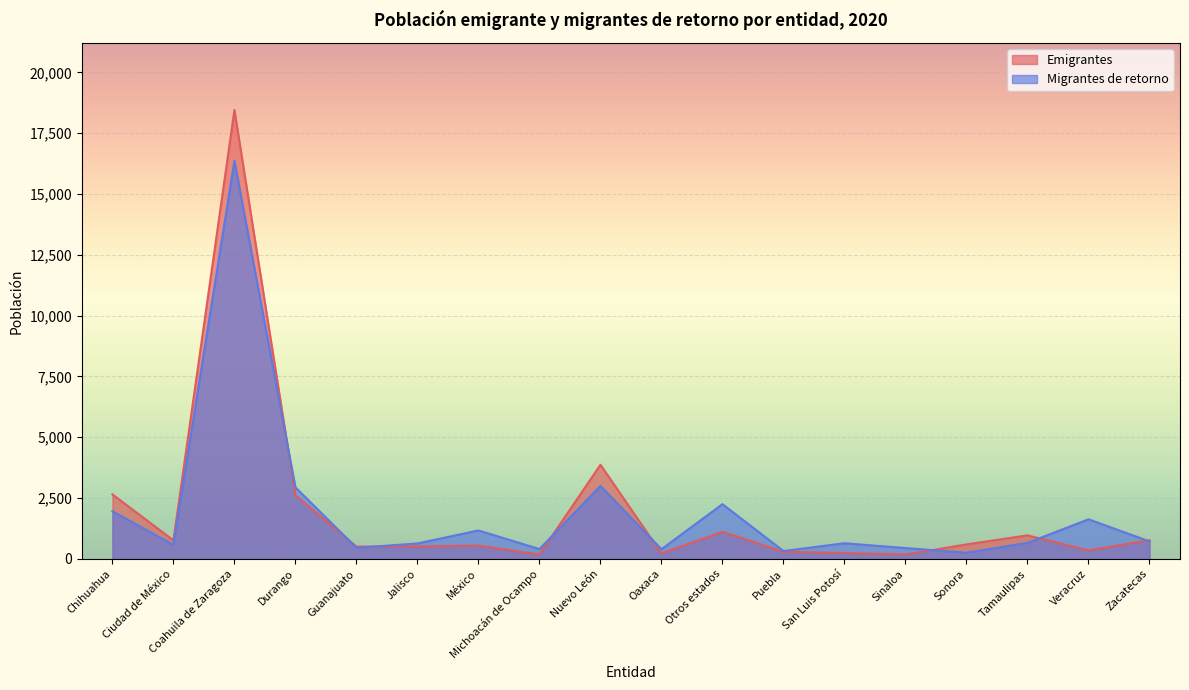

At Coahuila de Zaragoza, list the series in order from largest to smallest.

Emigrantes, Migrantes de retorno